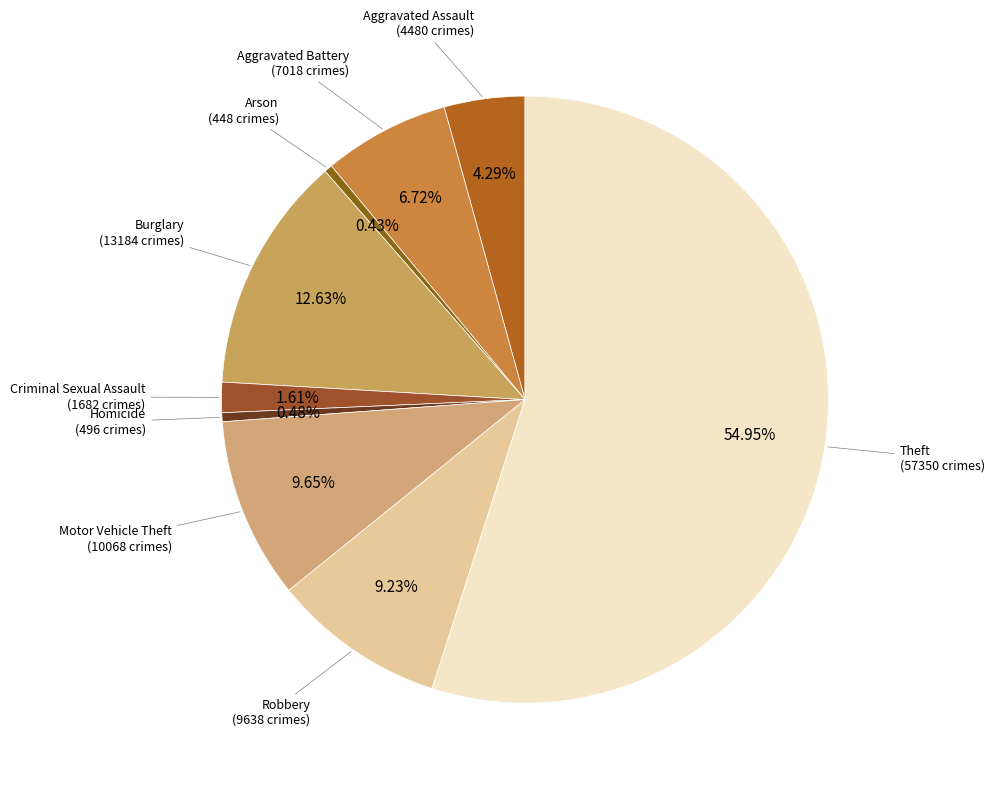

How many segments does this pie chart have?

9